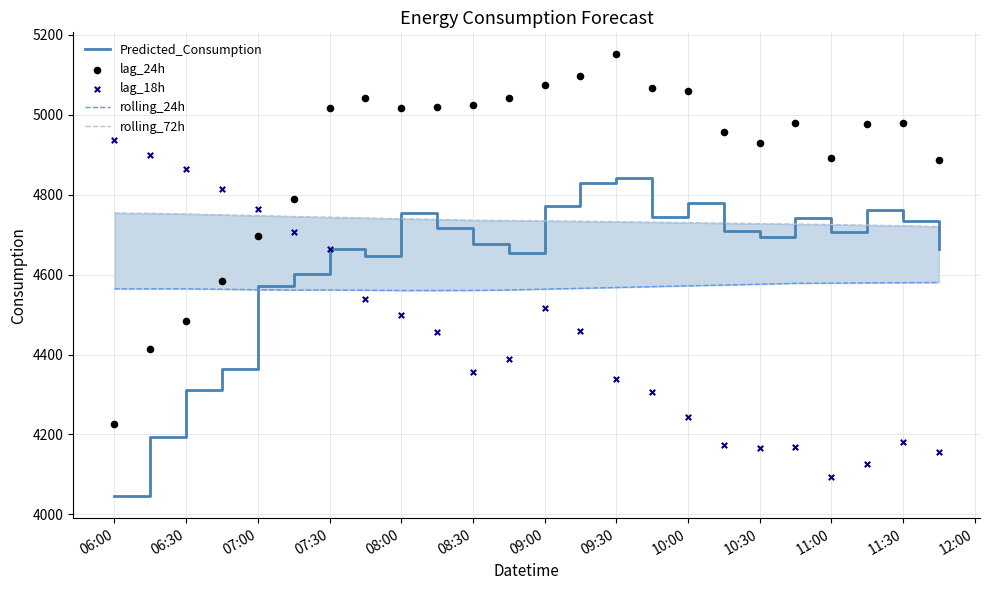

Which series has the largest total across all categories?

lag_24h